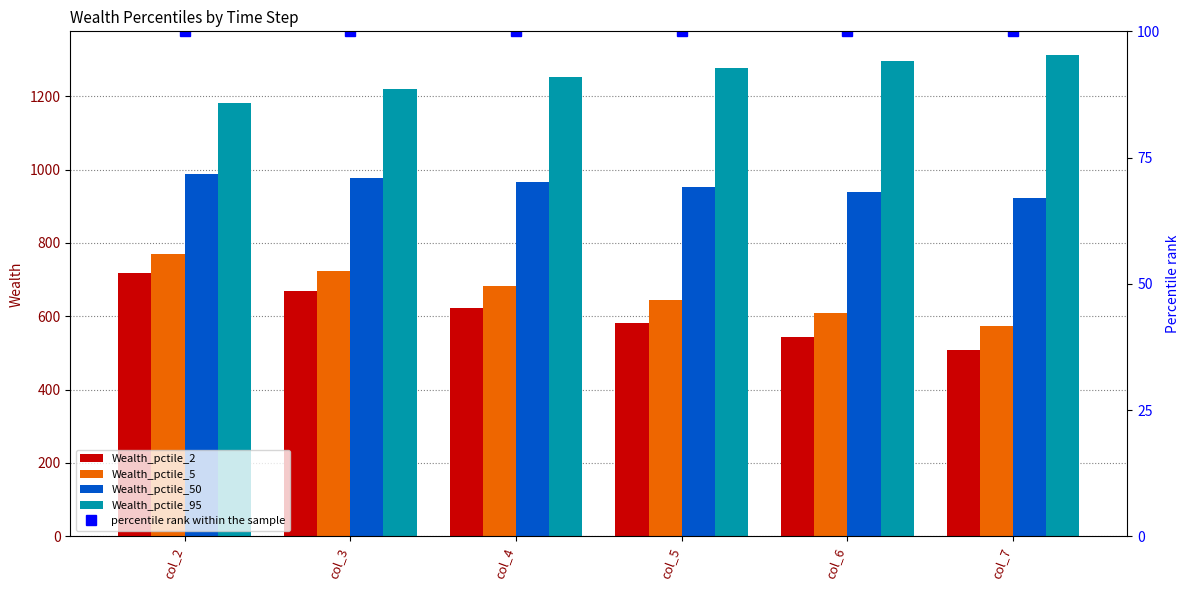

Which series changed the most between col_3 and col_7?

Wealth_pctile_2